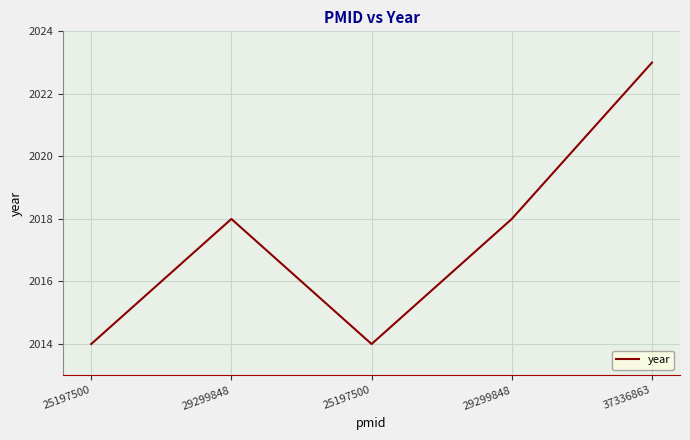

How many categories are shown in the chart?

5